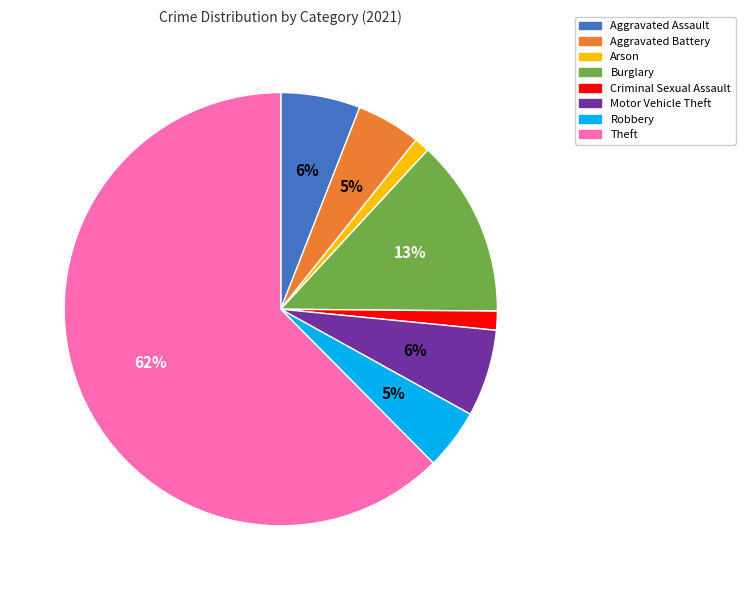

What percentage is the Aggravated Assault slice, to the nearest percent?

6%